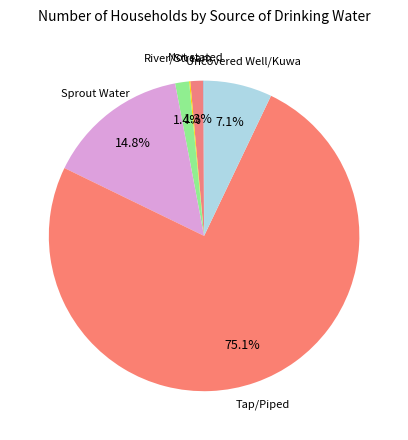

Which category accounts for the majority?

Tap/Piped